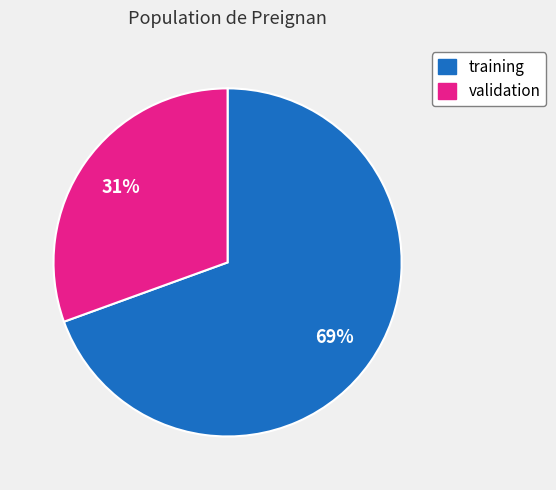

Rank the categories by value from highest to lowest.

training, validation